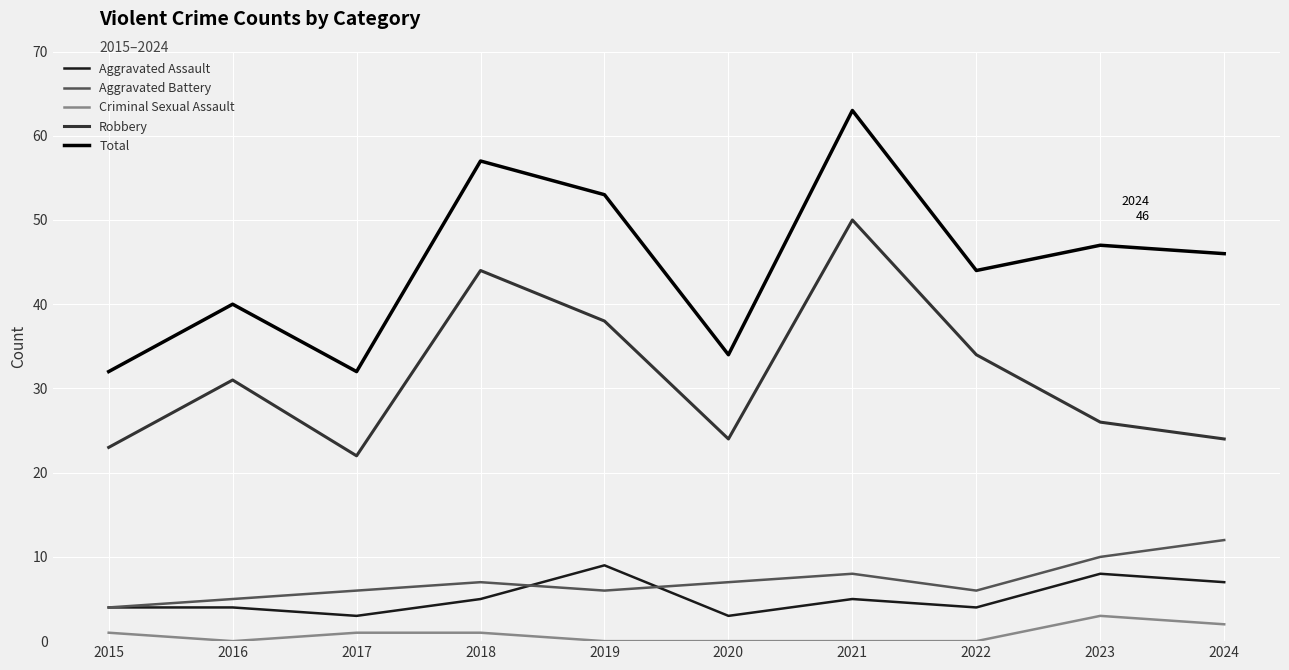

At how many categories does at least one series exceed 42?

6